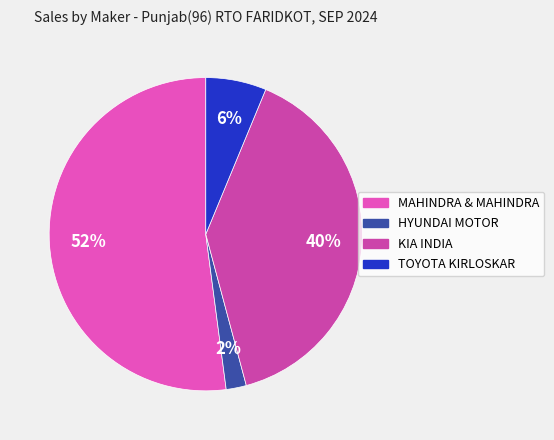

Rank the categories by value from lowest to highest.

HYUNDAI MOTOR, TOYOTA KIRLOSKAR, KIA INDIA, MAHINDRA & MAHINDRA